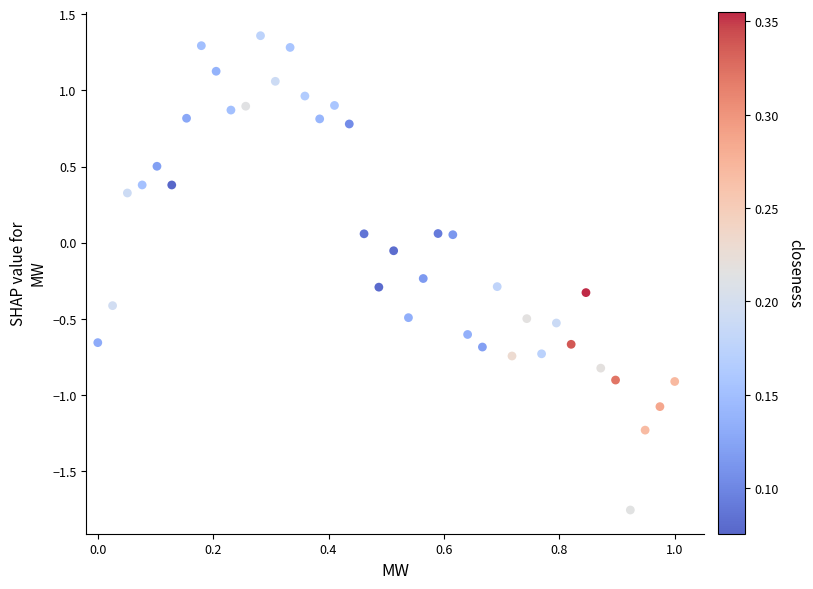

What is the range of Y values (max minus min)?

3.1